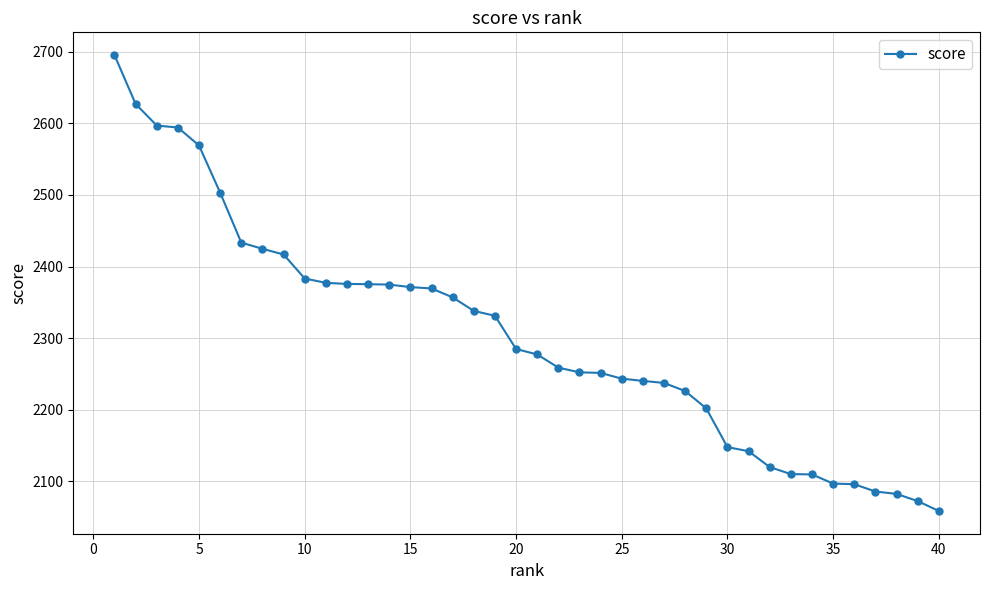

What is the difference between the maximum and minimum values?

637.0